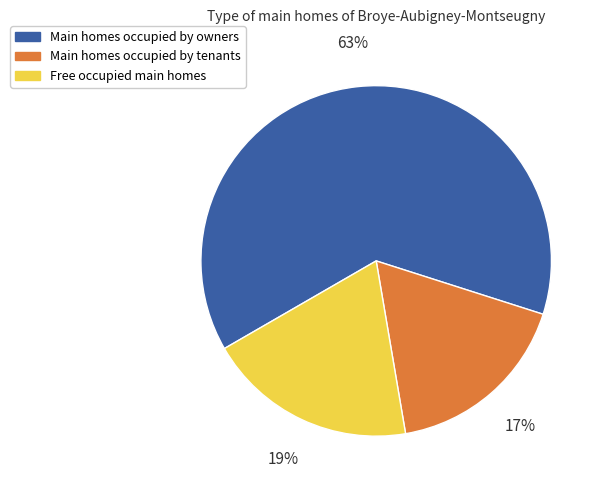

To the nearest percent, what is the difference between the largest and smallest slice percentages?

46%